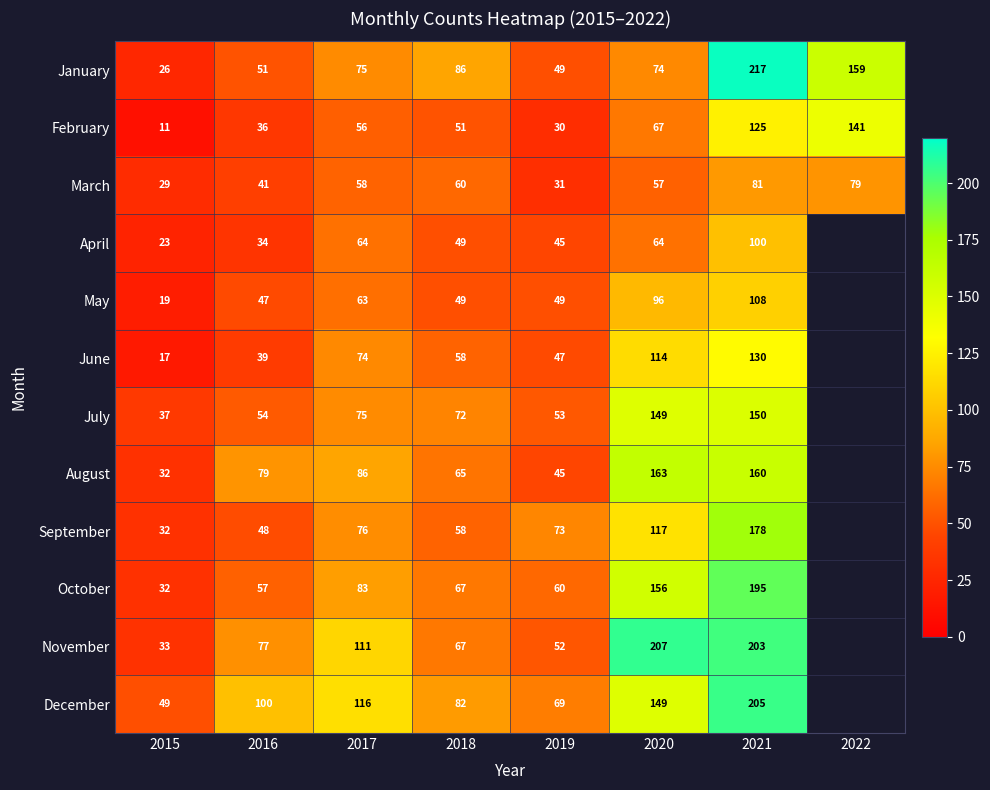

Between 2015 and 2019, which series saw the biggest shift?

September